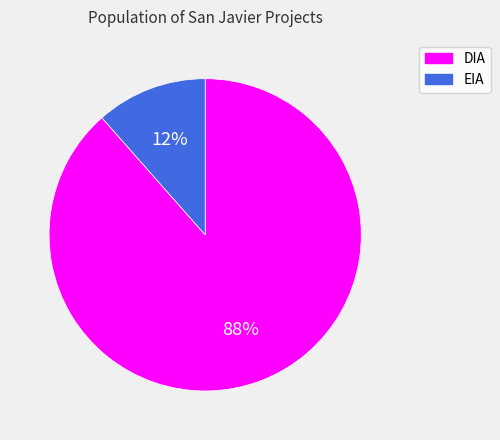

Which slice represents more than half of the pie?

DIA